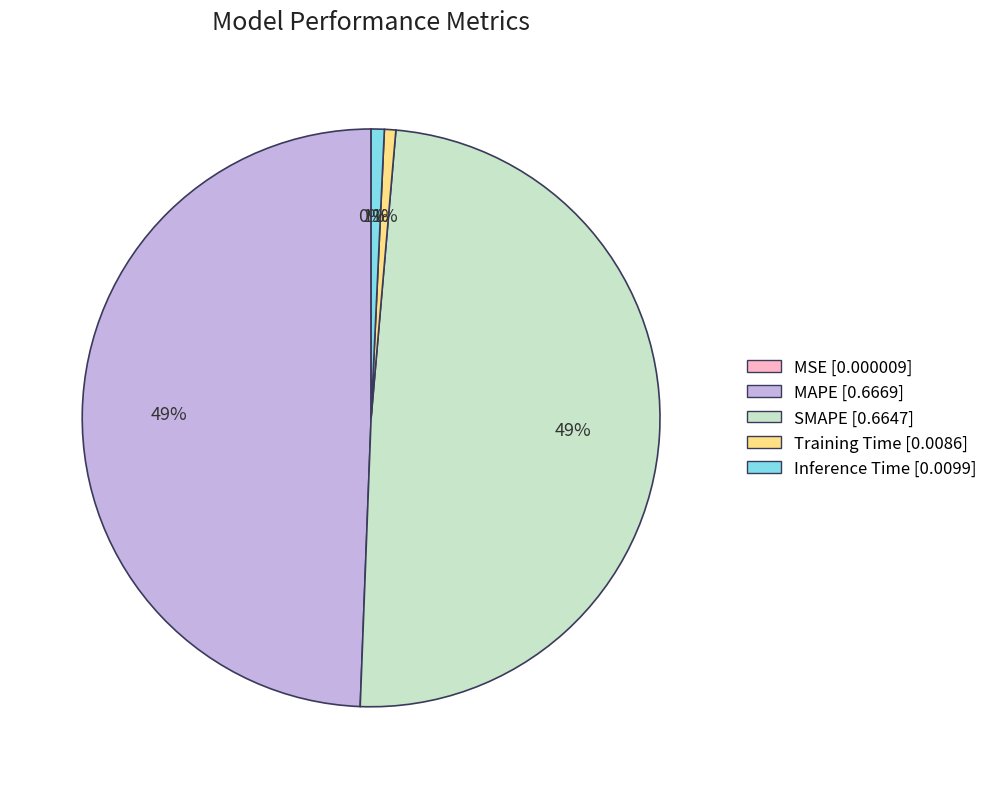

Is there any slice that represents more than half of the pie?

No